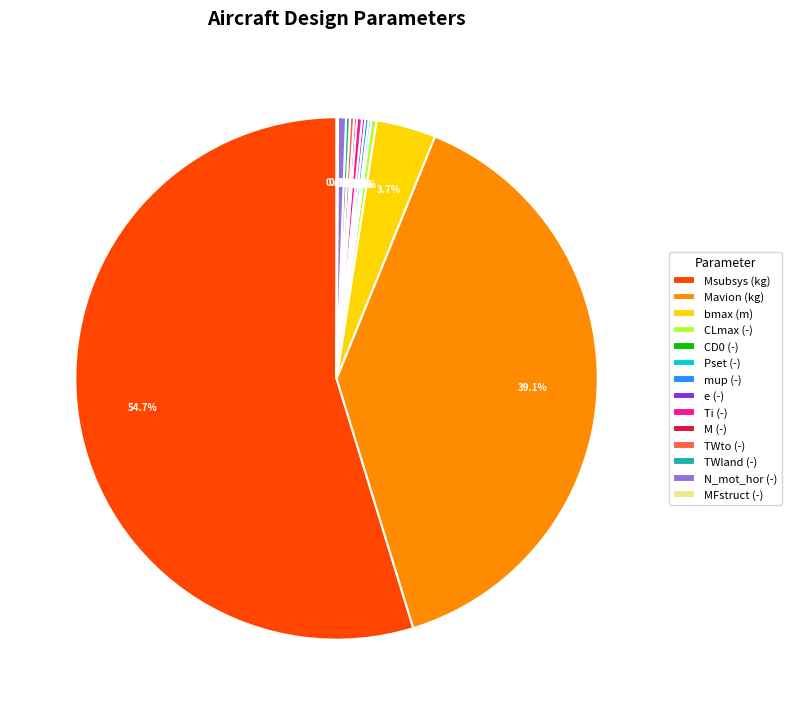

Which category has the biggest portion of the pie?

Msubsys (kg)